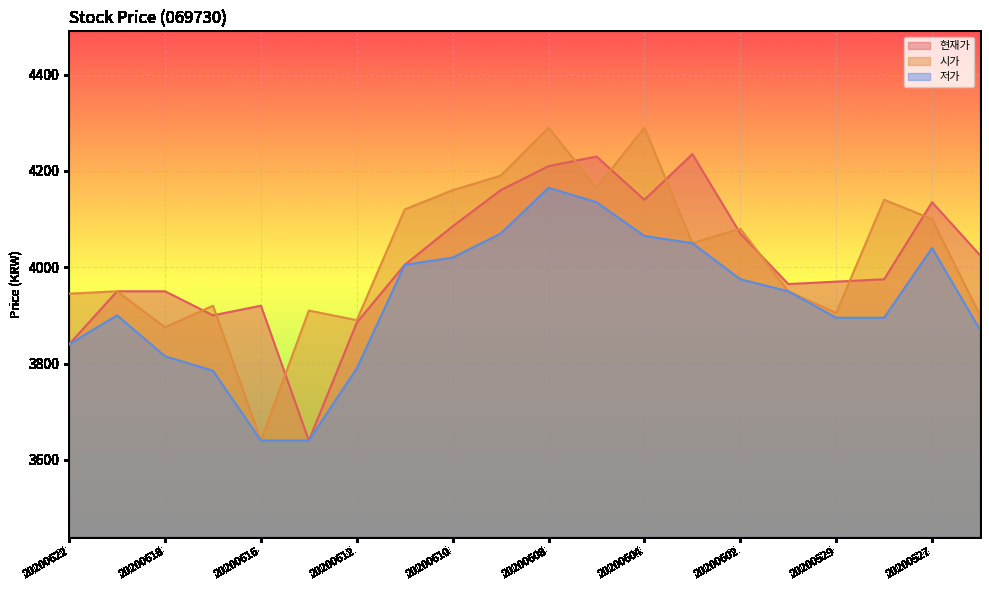

At how many categories does at least one series exceed 4142?

6